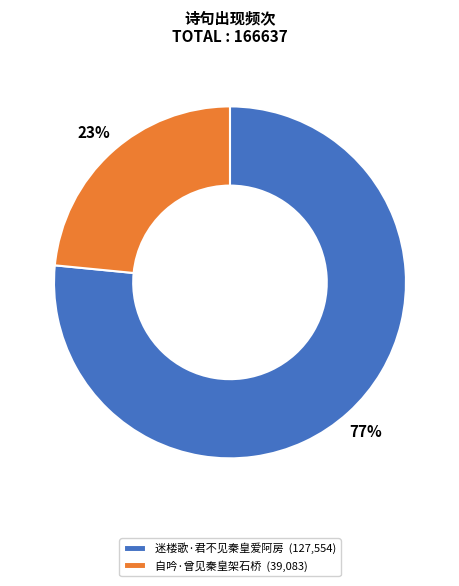

True or false: 自吟·曾见秦皇架石桥 accounts for 9% of the total.

False